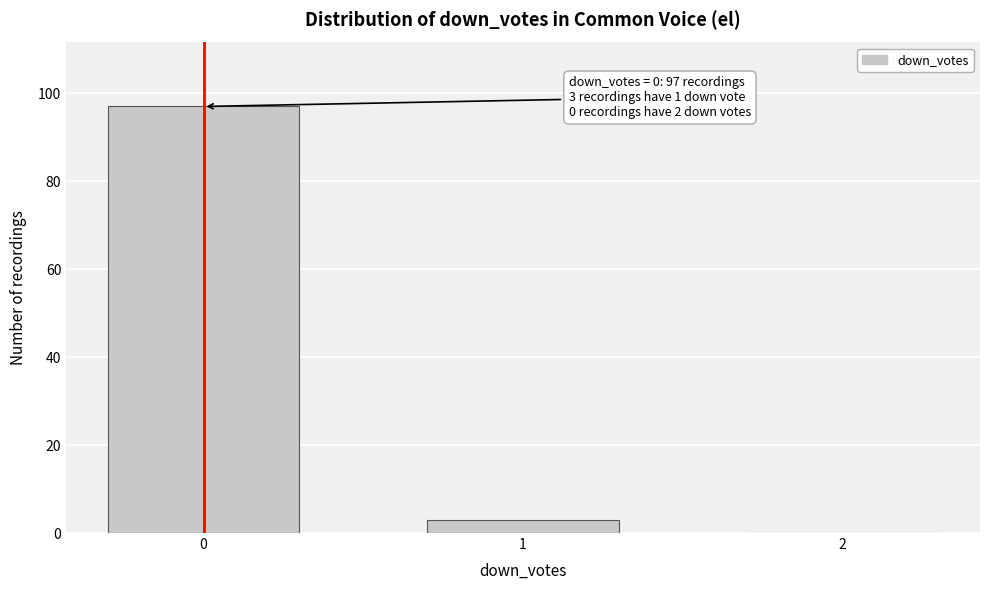

Reading left to right, list all the values displayed in this chart.

0=97	1=3	2=0